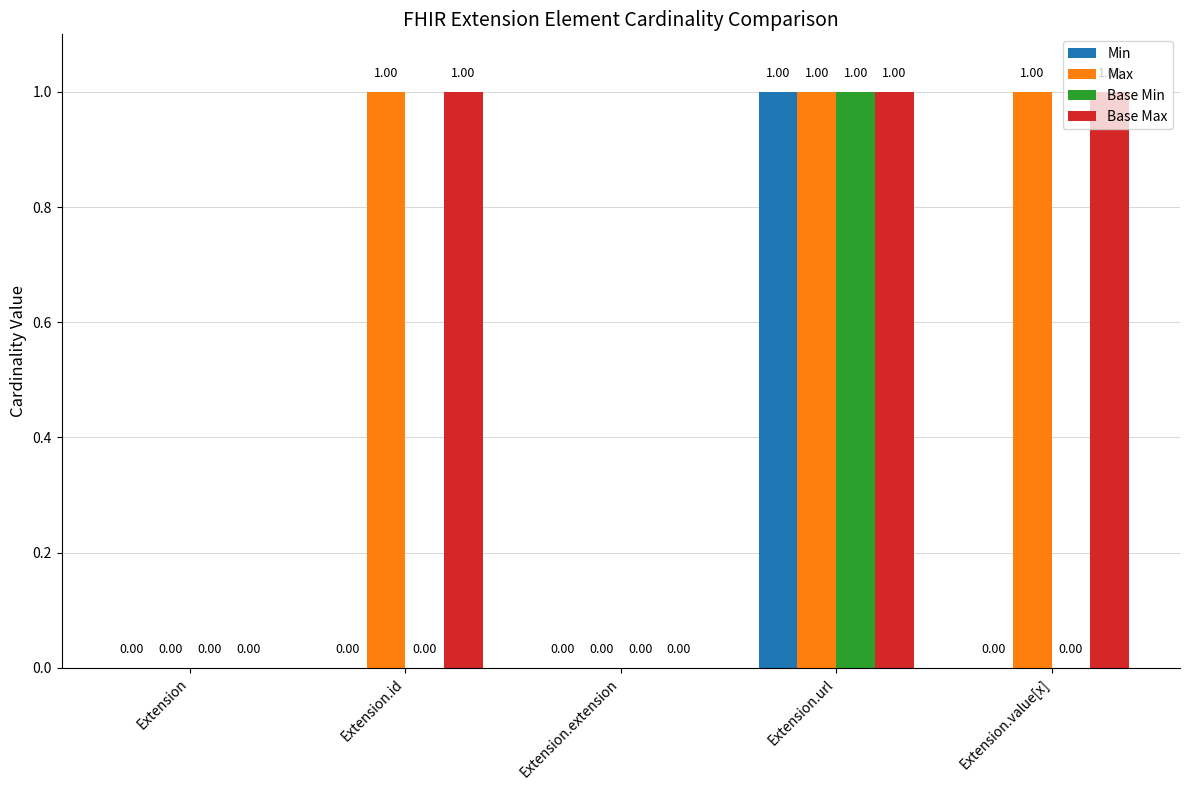

How many Min values are between 0 and 1?

5